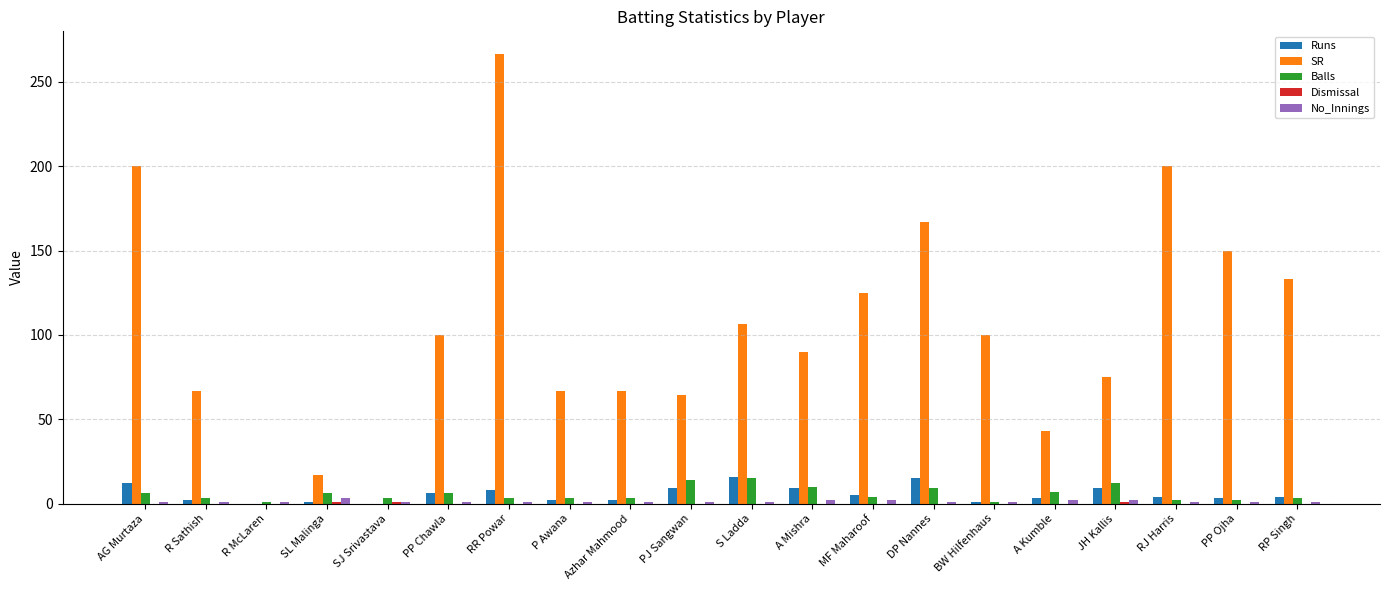

True or false: SR has a value of 40.6 at PJ Sangwan.

False